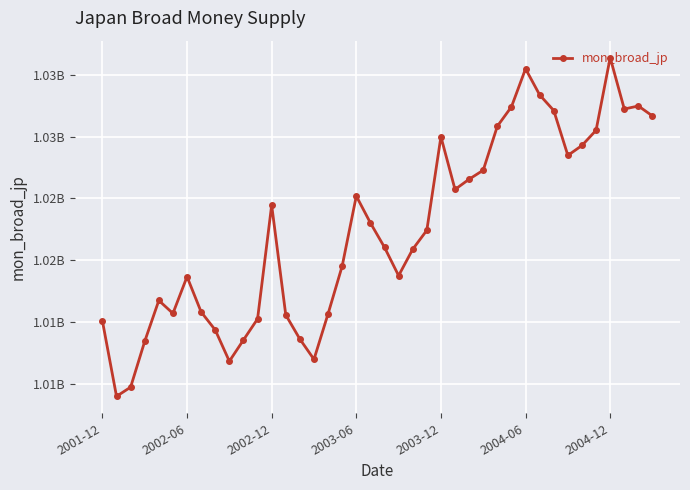

How many interior local peaks (higher than both neighbors) does the data have?

8